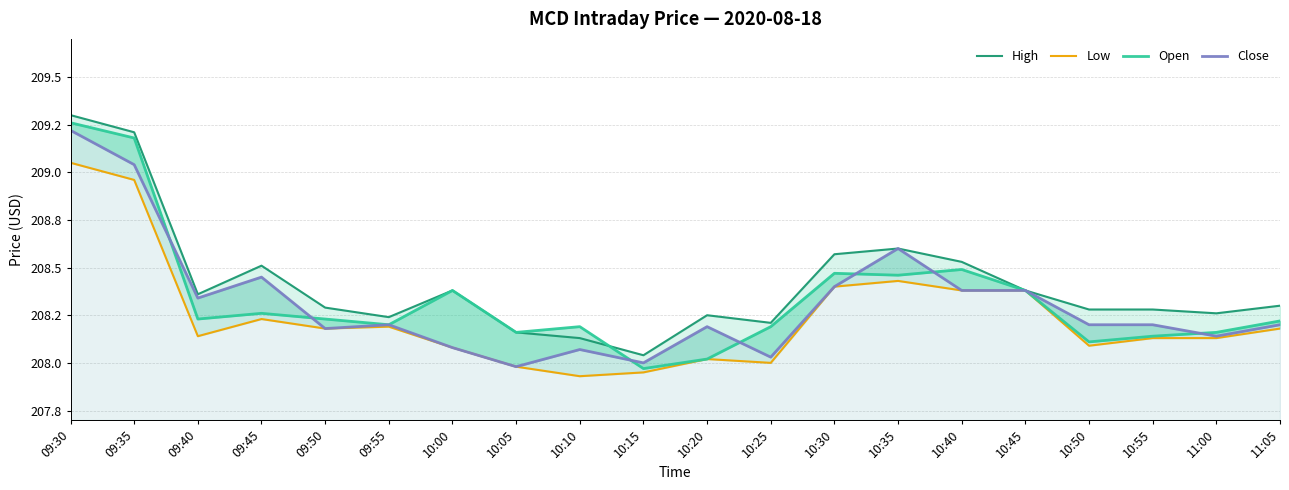

How many distinct data groups are displayed?

4